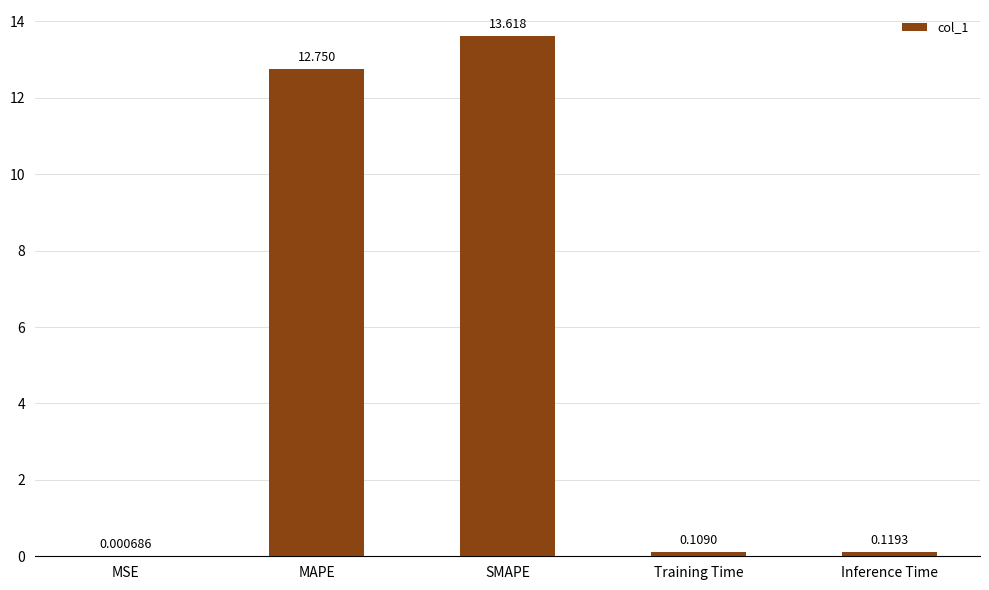

Where is the data nearest to the value 6?

Inference Time